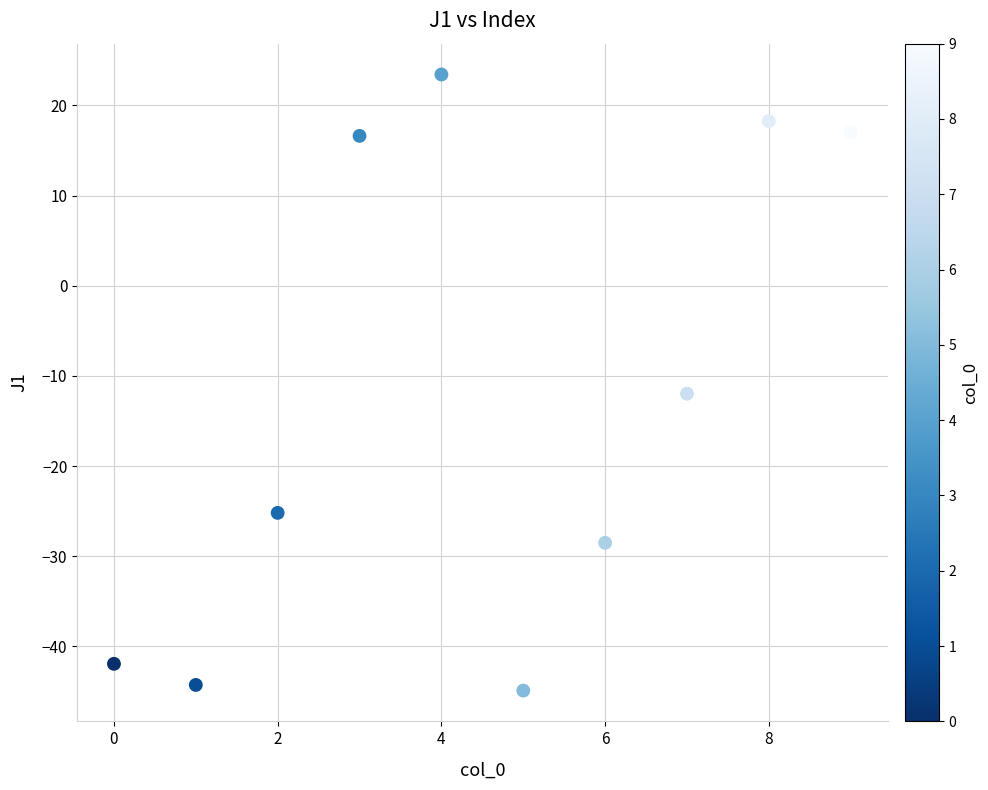

What is the range of Y values (max minus min)?

68.3